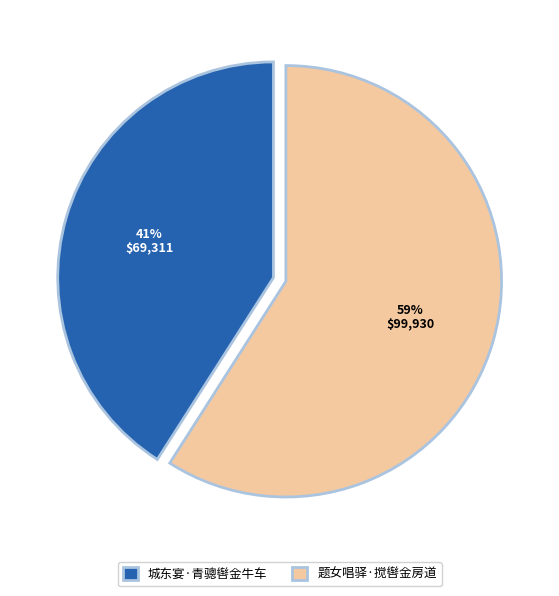

The 城东宴·青骢辔金牛车 slice represents 41% of the pie. True or false?

True